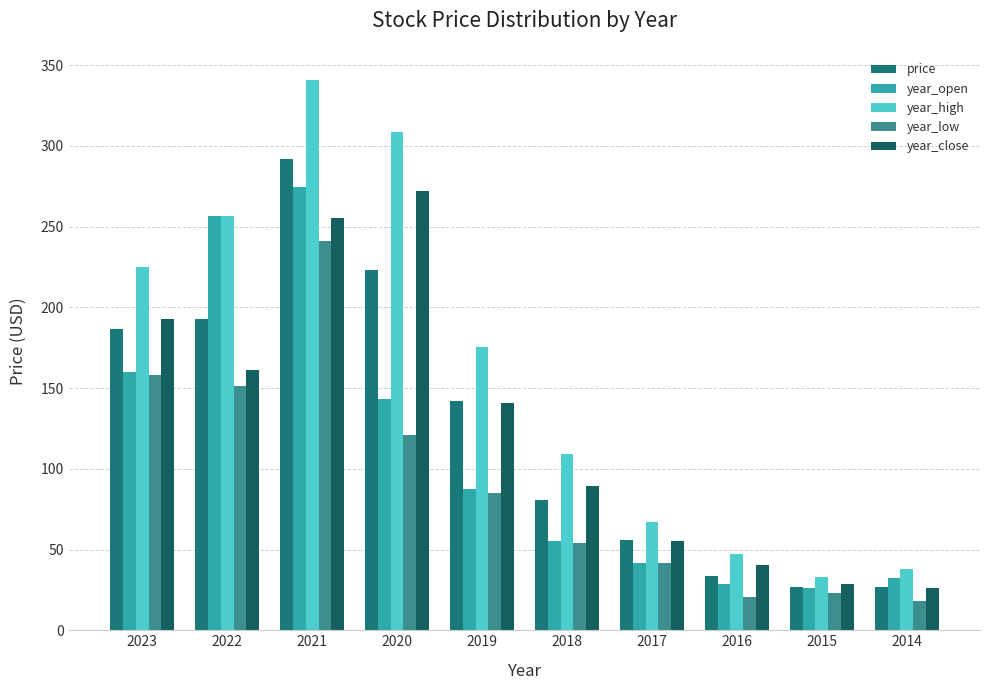

What is the sum of all year_low values?

913.3